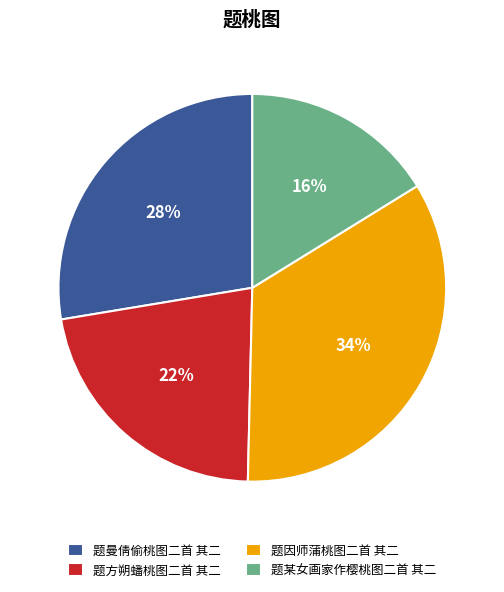

Is the sum of 题曼倩偷桃图二首 其二 and 题某女画家作樱桃图二首 其二 greater than half?

No